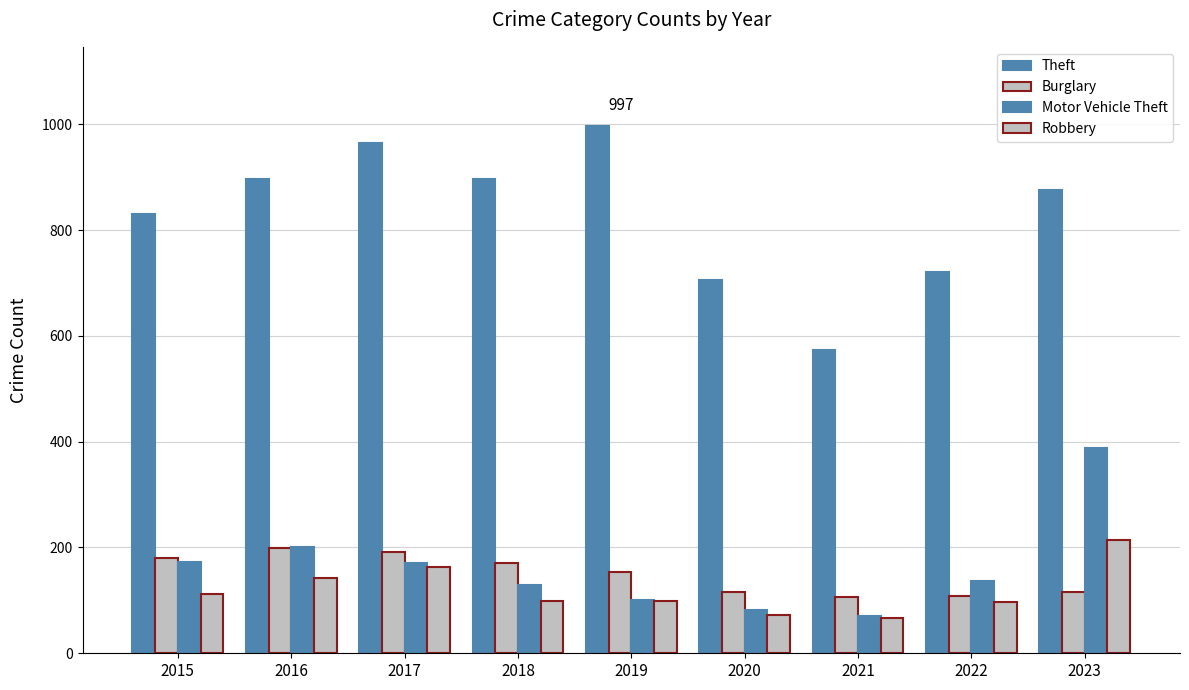

How many data points in Robbery are less than 99?

3